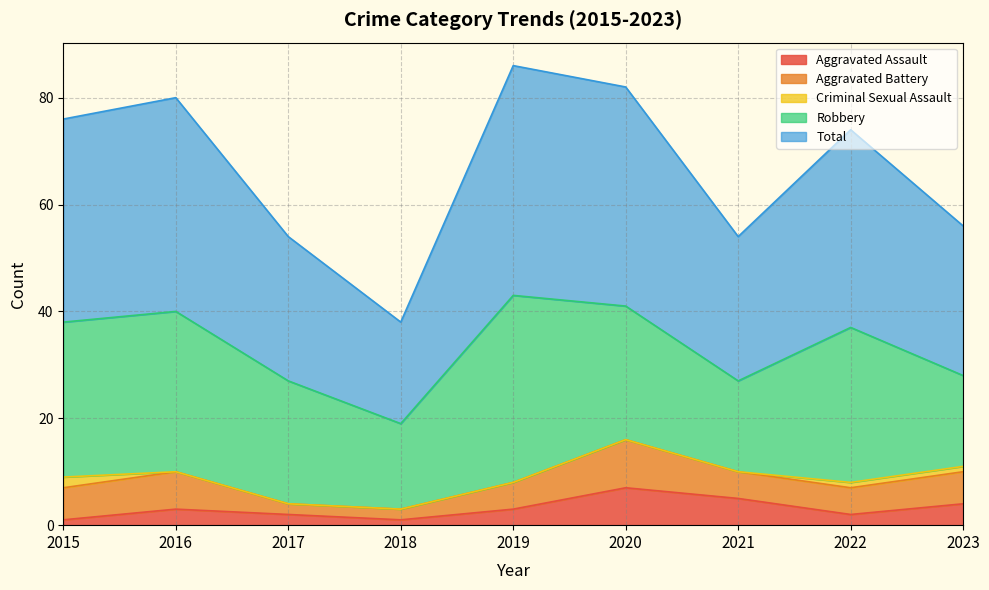

The Aggravated Assault series shows 2 at 2017. True or false?

True